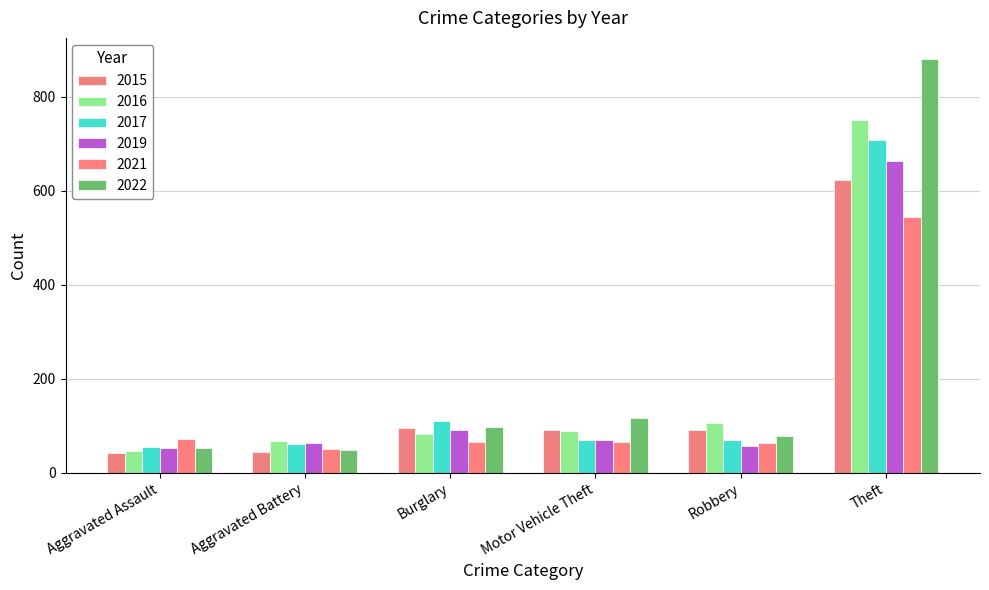

What is the label of the 4th bar from the right?

Burglary